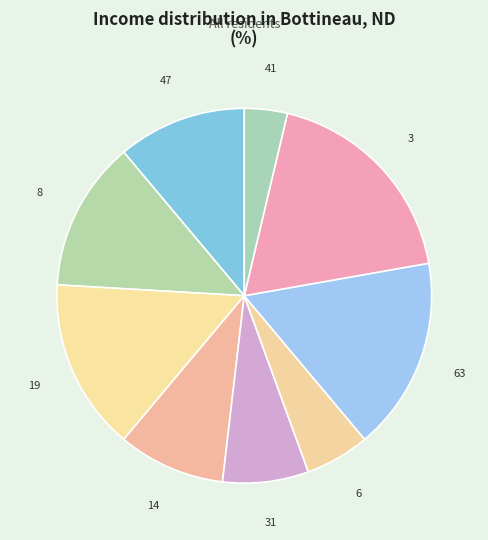

Does any single category account for the majority?

No